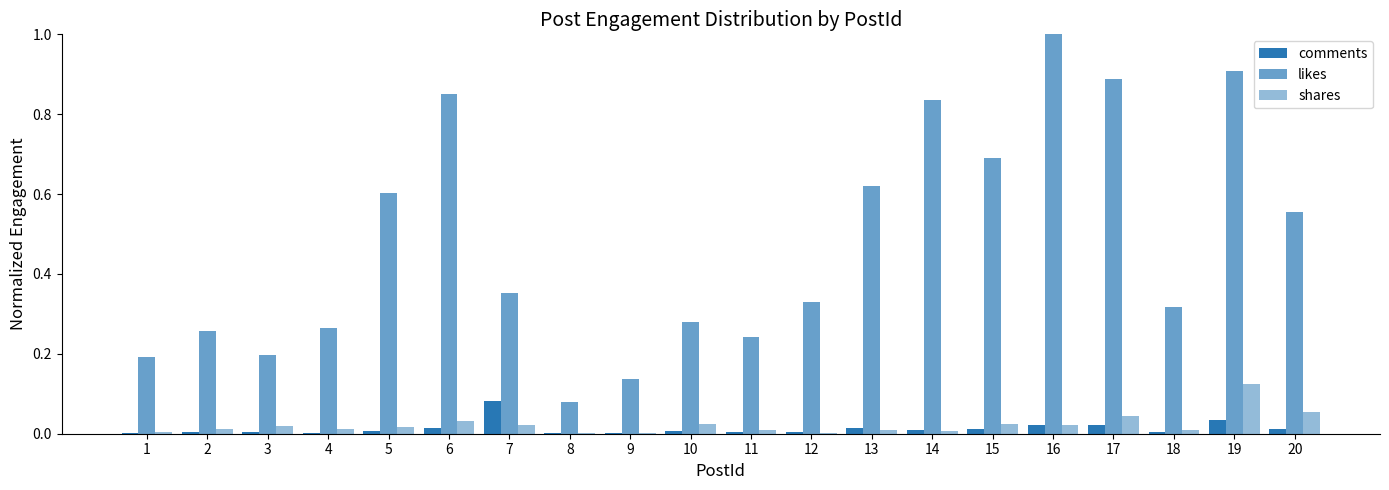

At which label is shares closest to 0?

8